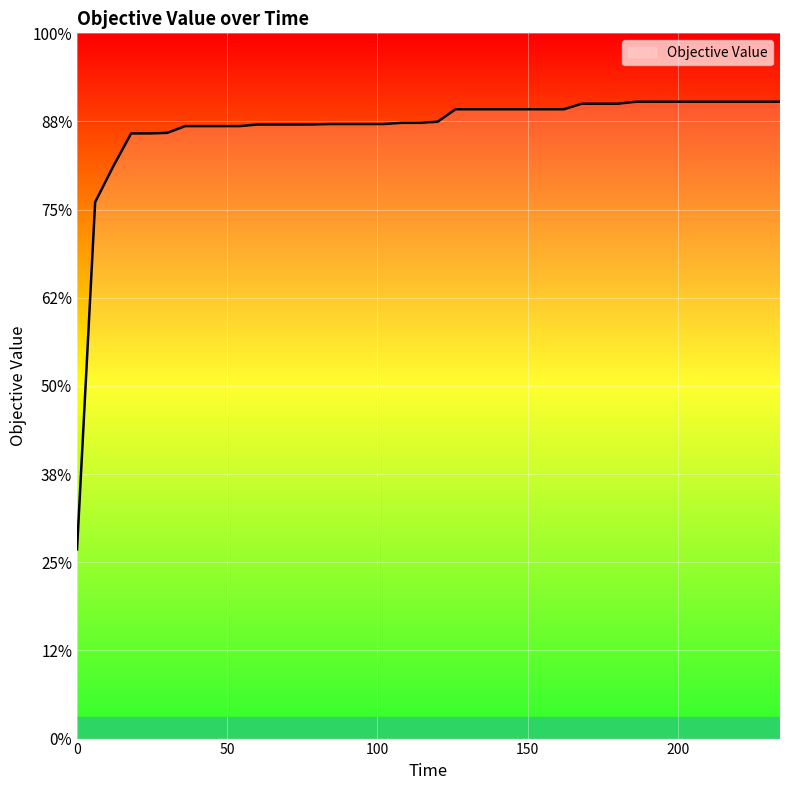

Is this an area chart (filled region under the line)?

Yes